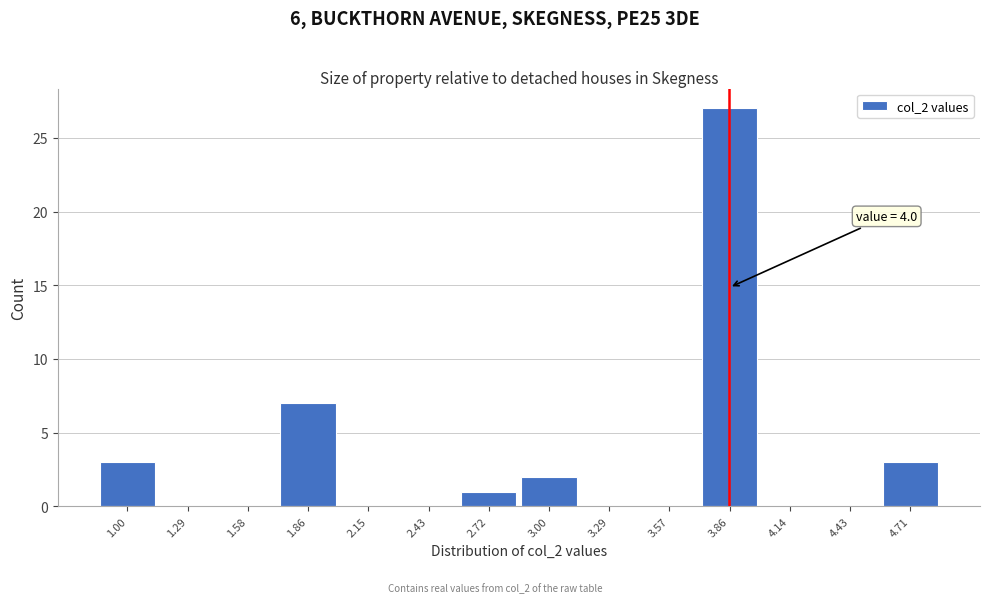

Reading left to right, extract all data points from this chart.

1.00=3	1.29=0	1.58=0	1.86=7	2.15=0	2.43=0	2.72=1	3.00=2	3.29=0	3.57=0	3.86=27	4.14=0	4.43=0	4.71=3